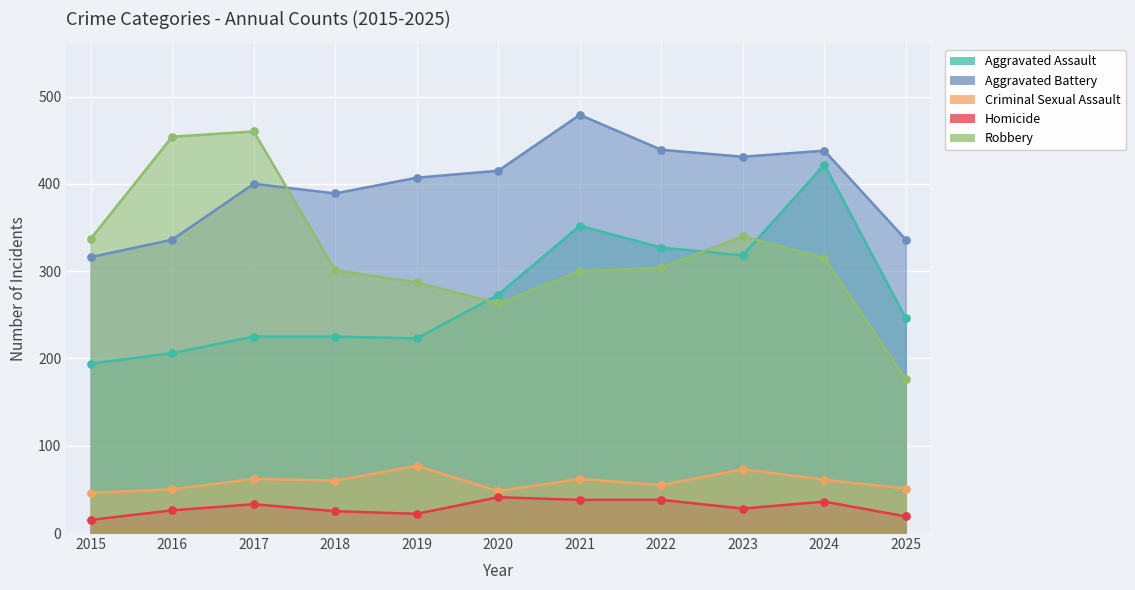

Which series contains the lowest Y value?

Homicide